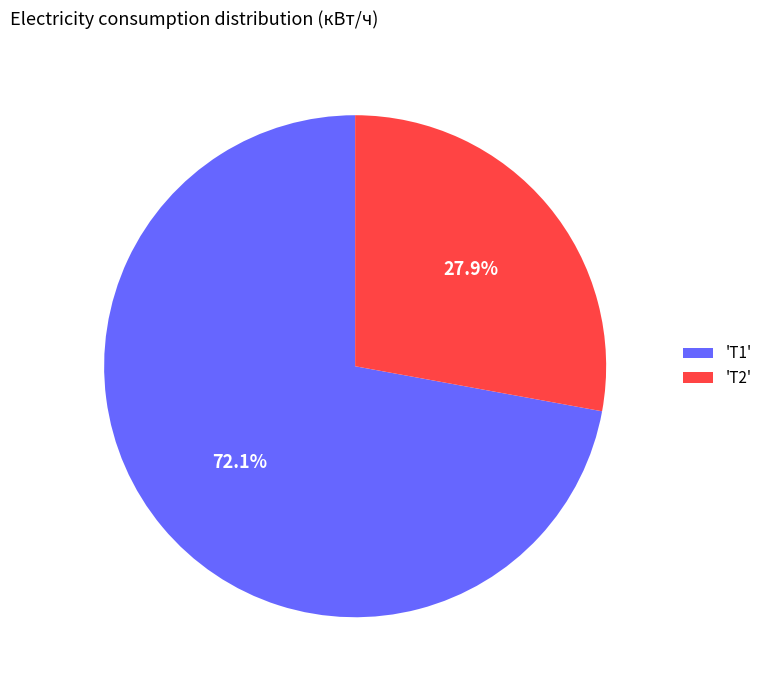

Rank the categories by value from highest to lowest.

'Т1', 'Т2'